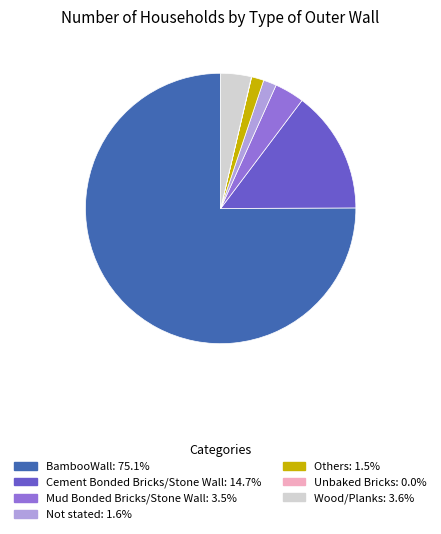

Which slice represents more than half of the pie?

BambooWall